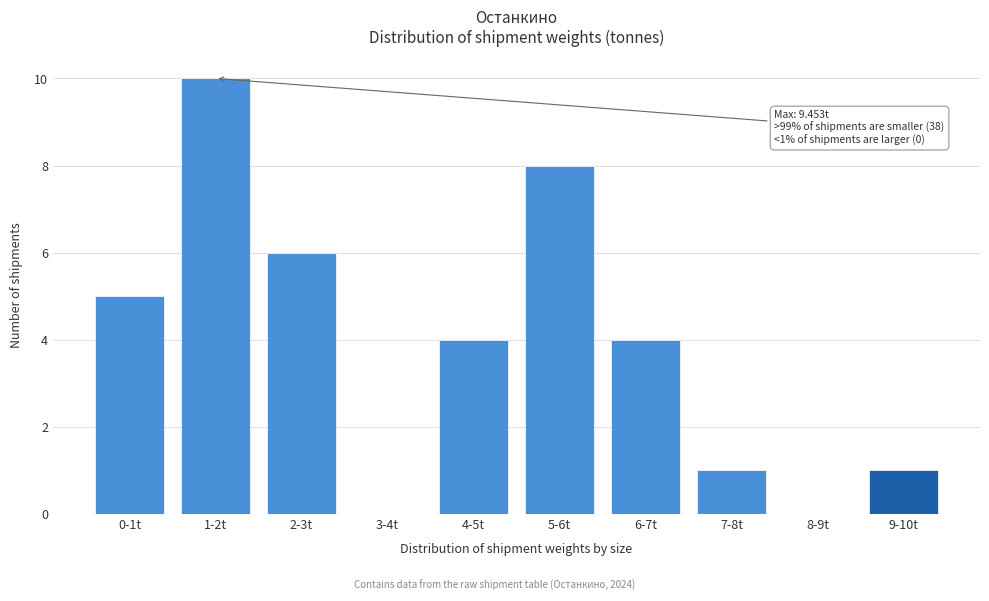

Reading left to right, what are all the values shown in this chart?

0-1t=5	1-2t=10	2-3t=6	3-4t=0	4-5t=4	5-6t=8	6-7t=4	7-8t=1	8-9t=0	9-10t=1